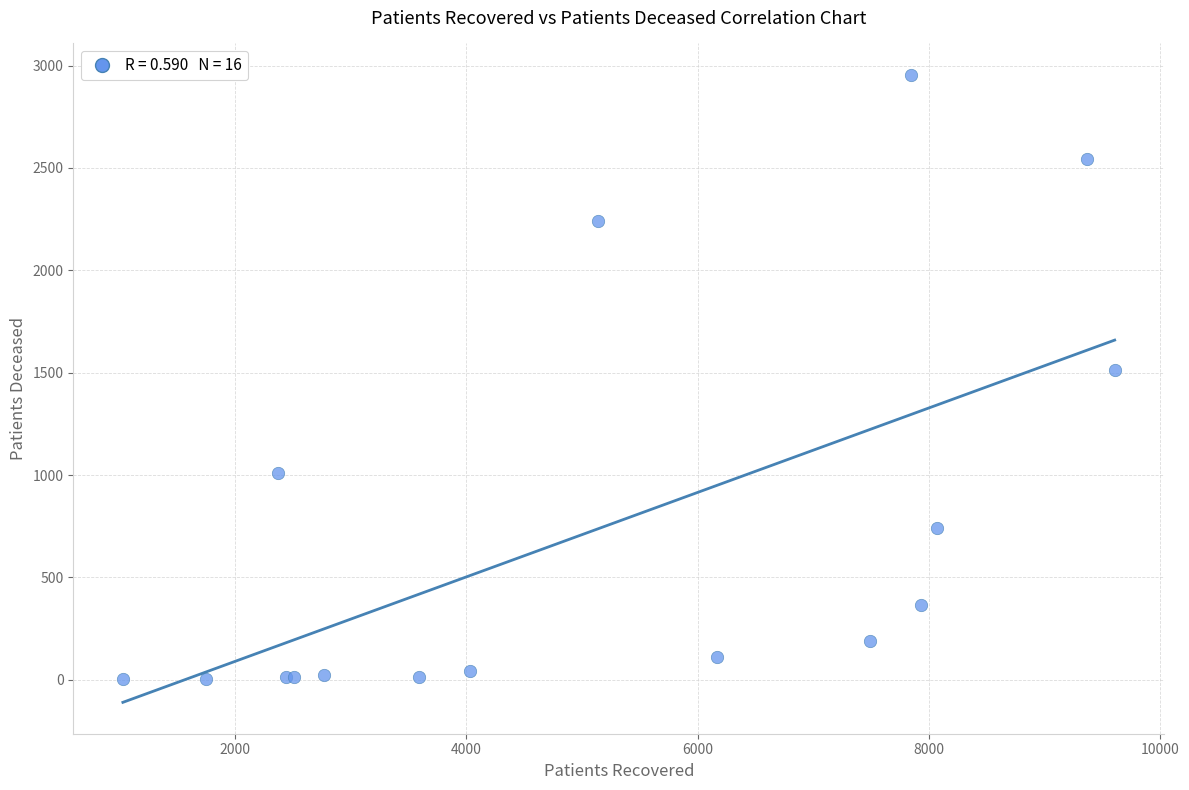

What Y value in the scatter plot is closest to 1479?

1514